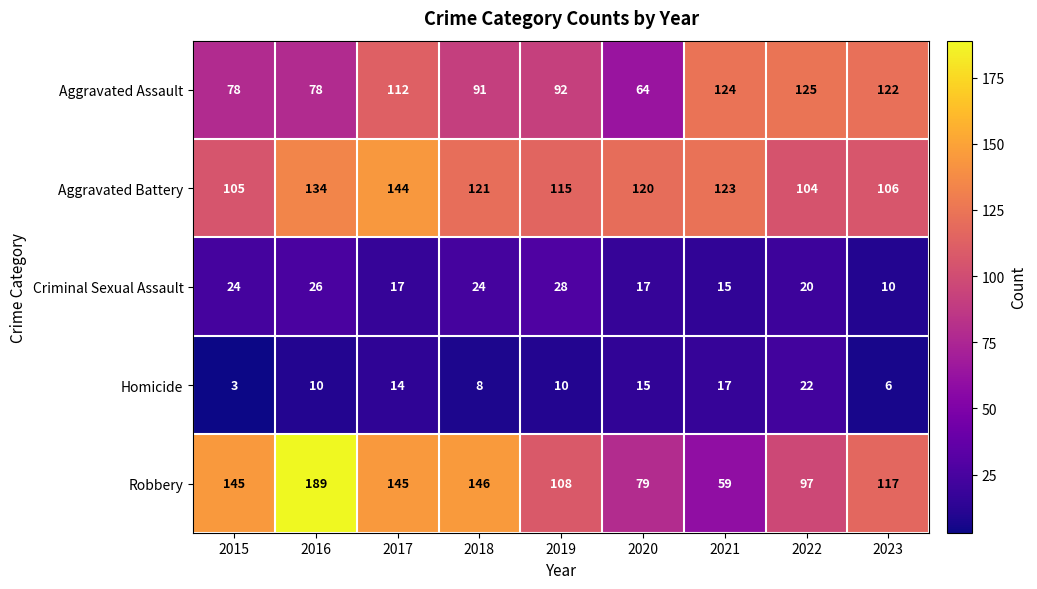

How many data points does each series have?

9